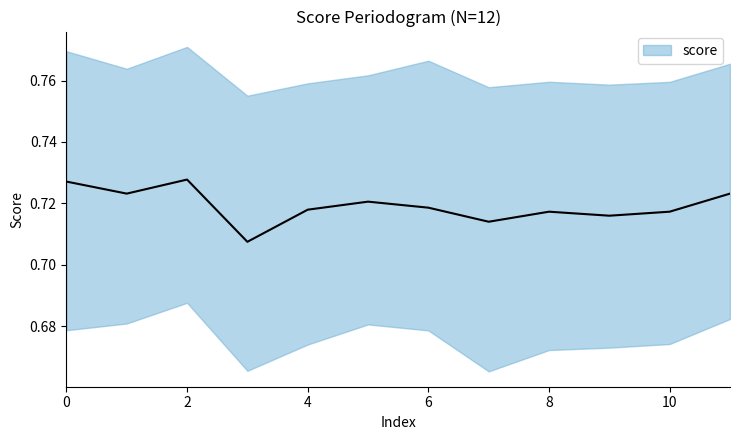

How many points are lower than both their immediate neighbors (excluding endpoints)?

4